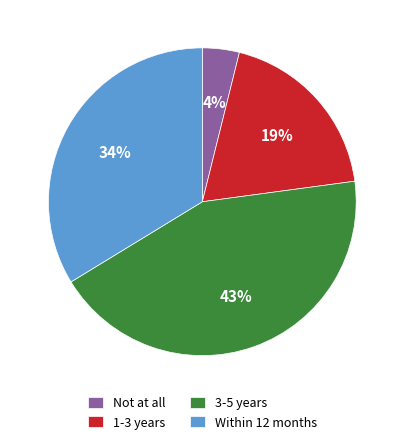

Is it true that 3-5 years is 43% of the pie?

True